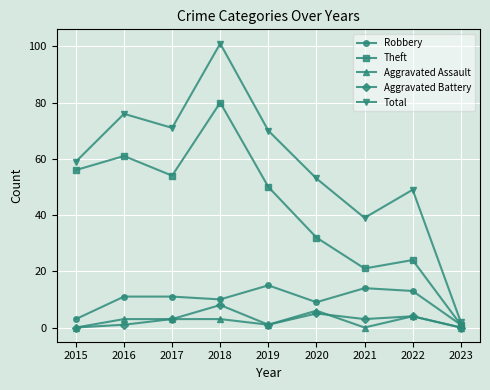

What is the average value of the Aggravated Battery series?

3